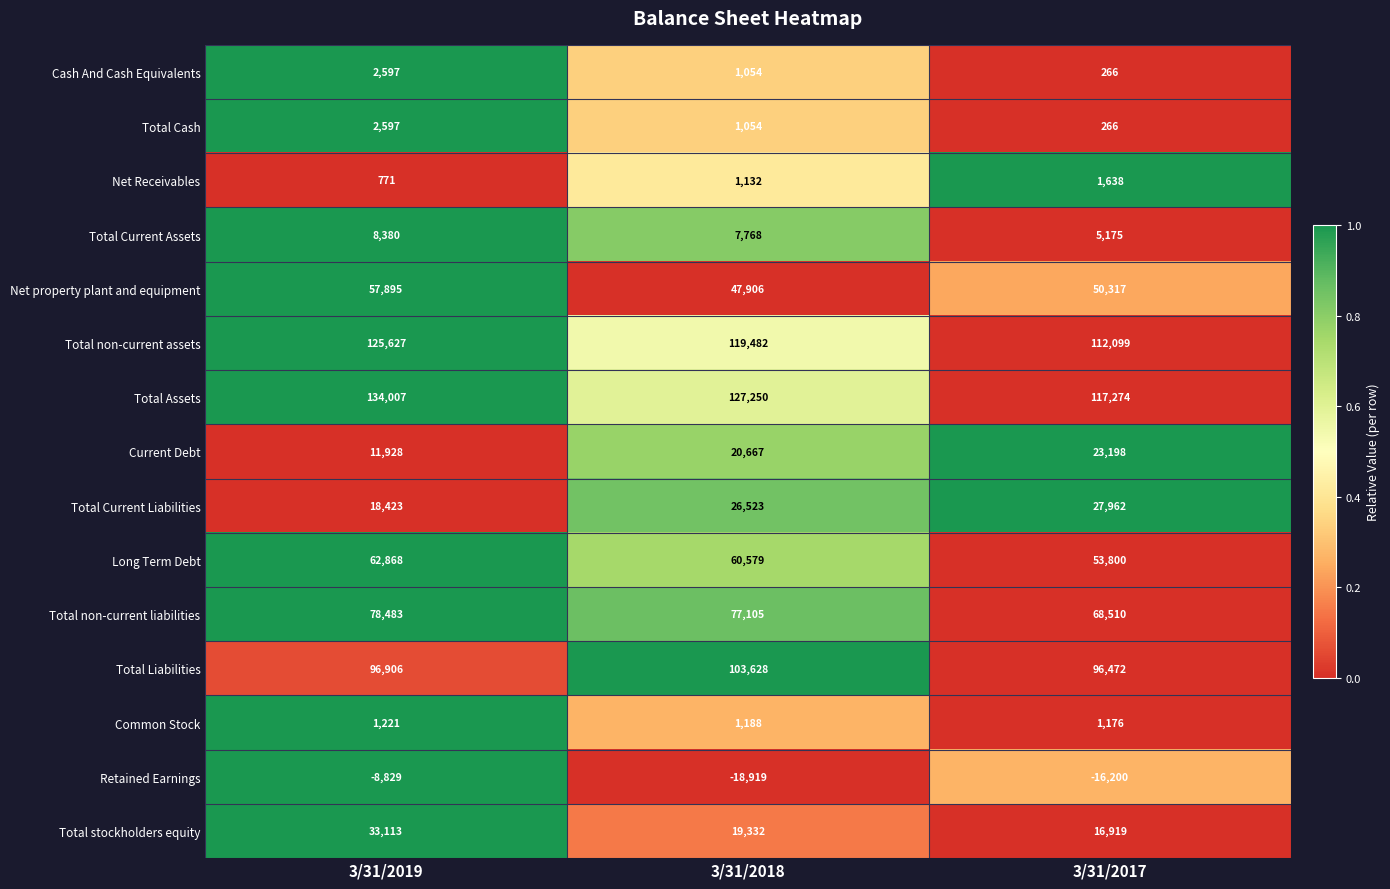

List the labels in order of Total Liabilities value, largest first.

3/31/2018, 3/31/2019, 3/31/2017